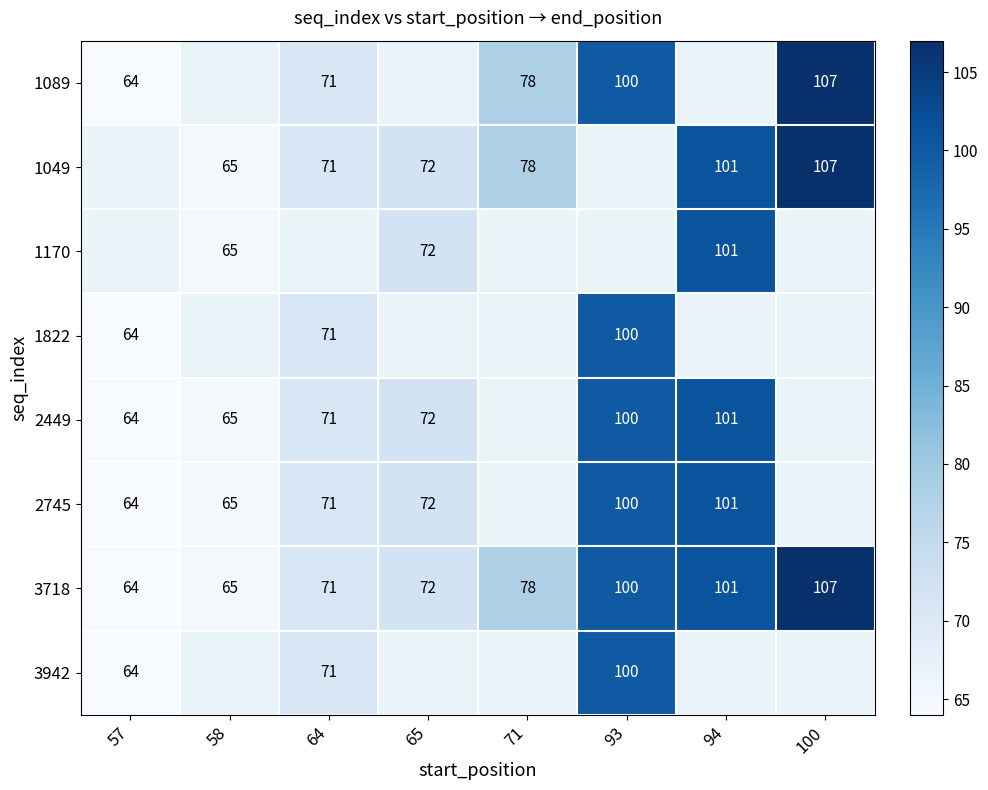

Is it true that 1049 equals 35.4 at 65?

False